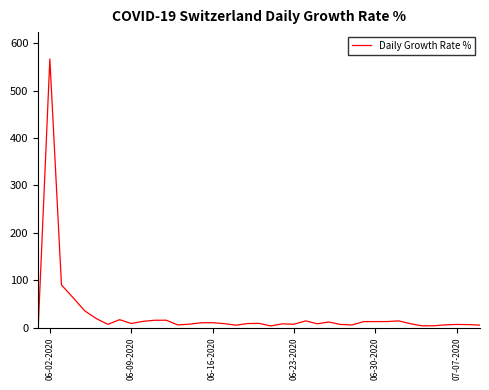

What is the difference between the maximum and minimum values?

566.7